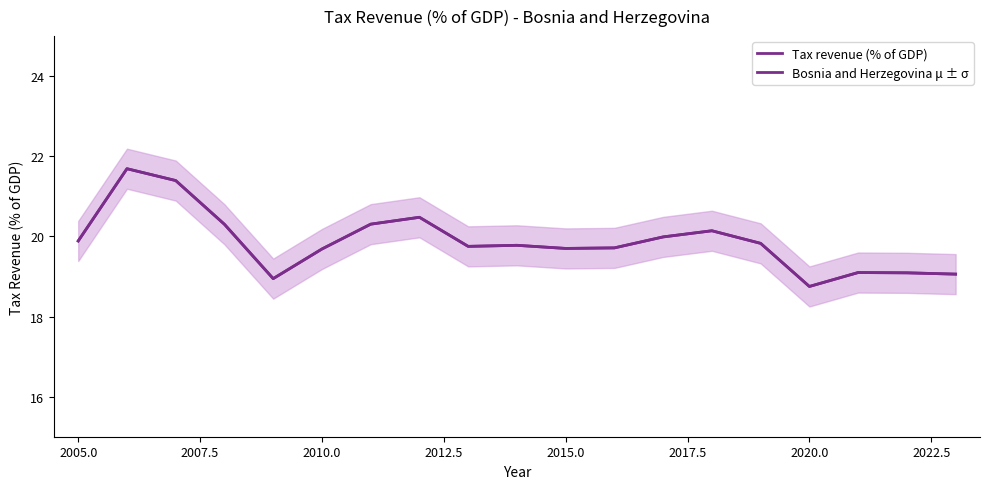

True or false: Bosnia and Herzegovina μ ± σ has a value of 11.8 at 11.

False